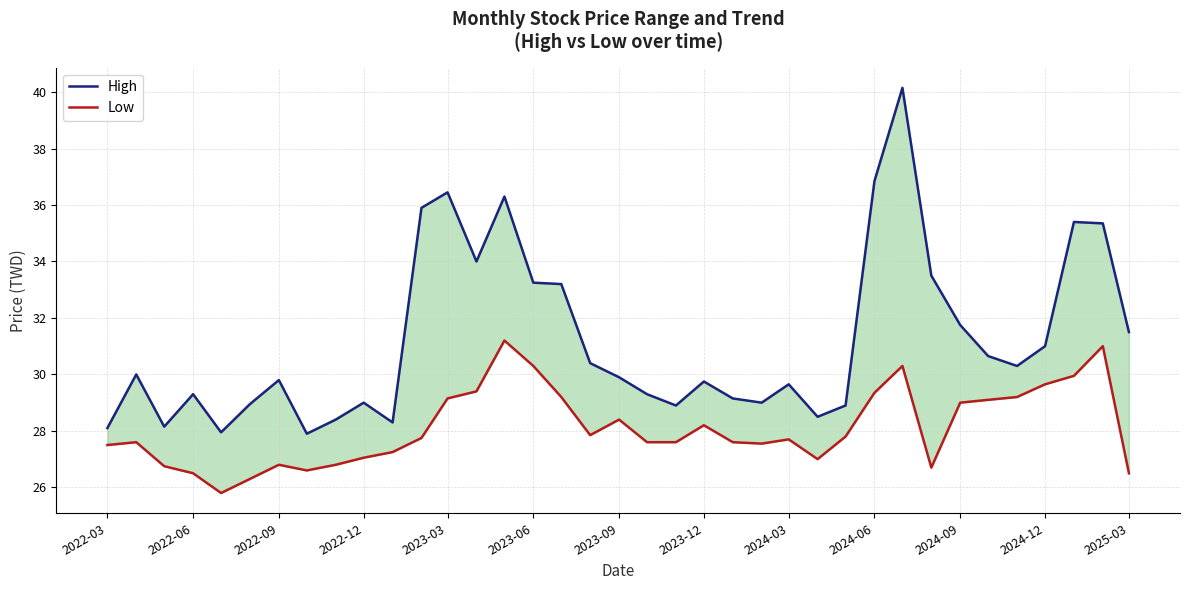

How many lines are shown in the chart?

2